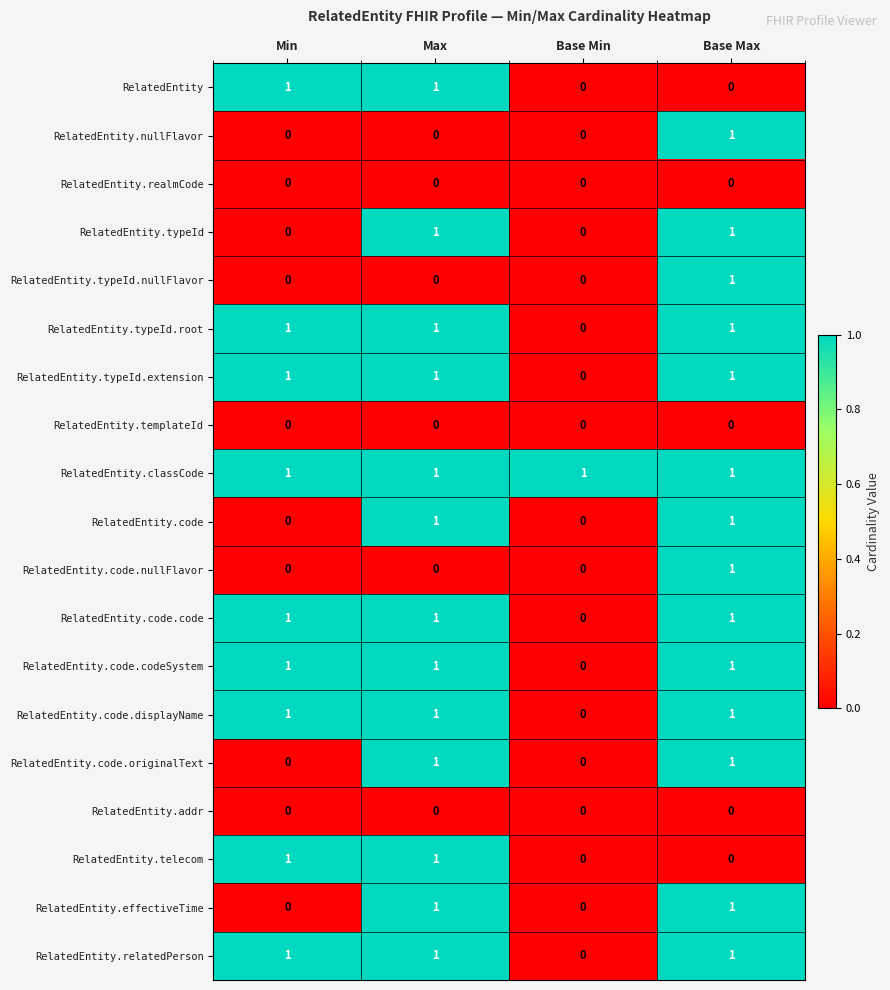

Count the RelatedEntity.typeId values in the range 0 to 1.

4